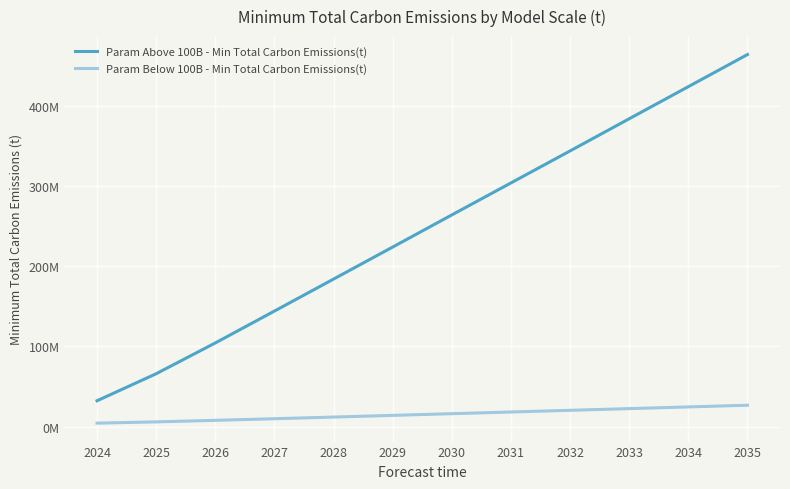

Does the chart have visible grid lines?

Yes